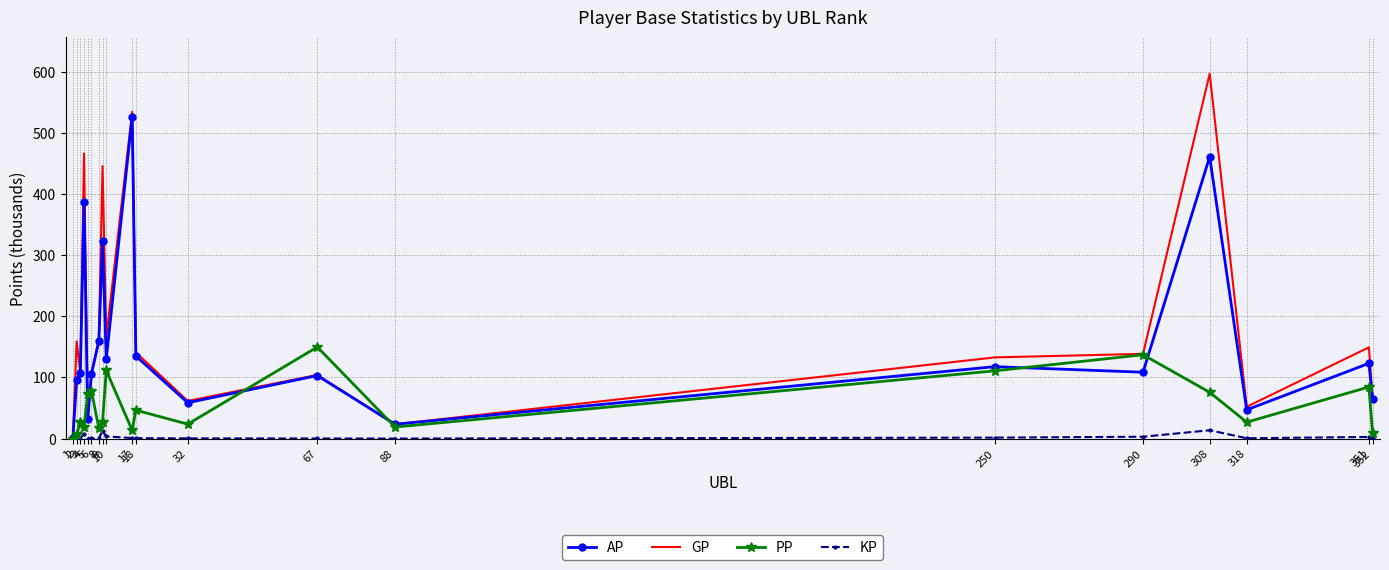

Is the value of AP at 351 greater than the value of PP at 250?

Yes